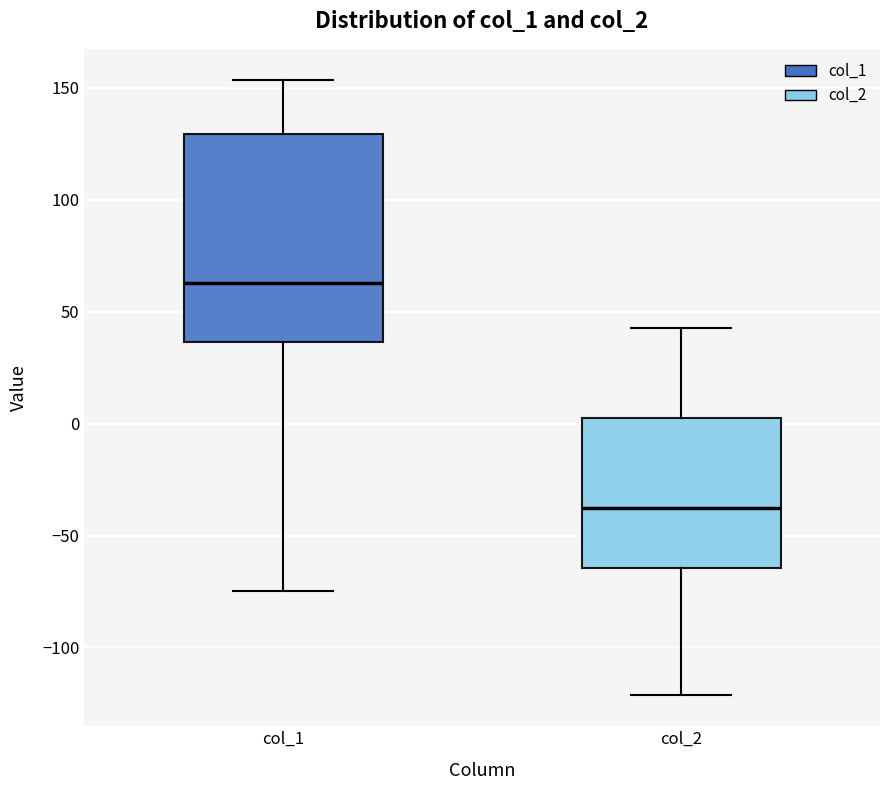

Reading left to right, read every box against the y-axis: the position of its median line, the range the box covers, and the ends of its whiskers. The values are not printed on the chart, so give them approximately, as read against the axis.

col_1: median 65, box 35 to 130, whiskers -75 to 155
col_2: median -40, box -65 to 0, whiskers -120 to 45